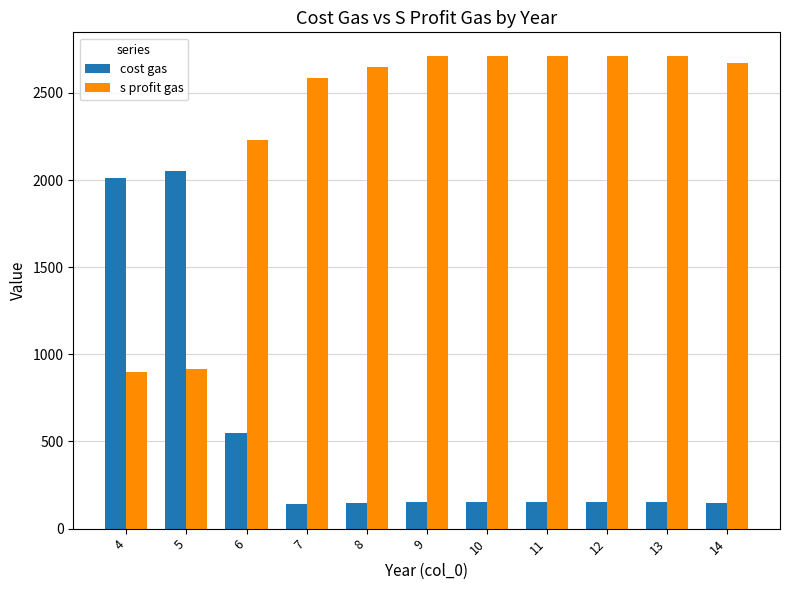

What is the difference between the cost gas values at 8 and 4?

1864